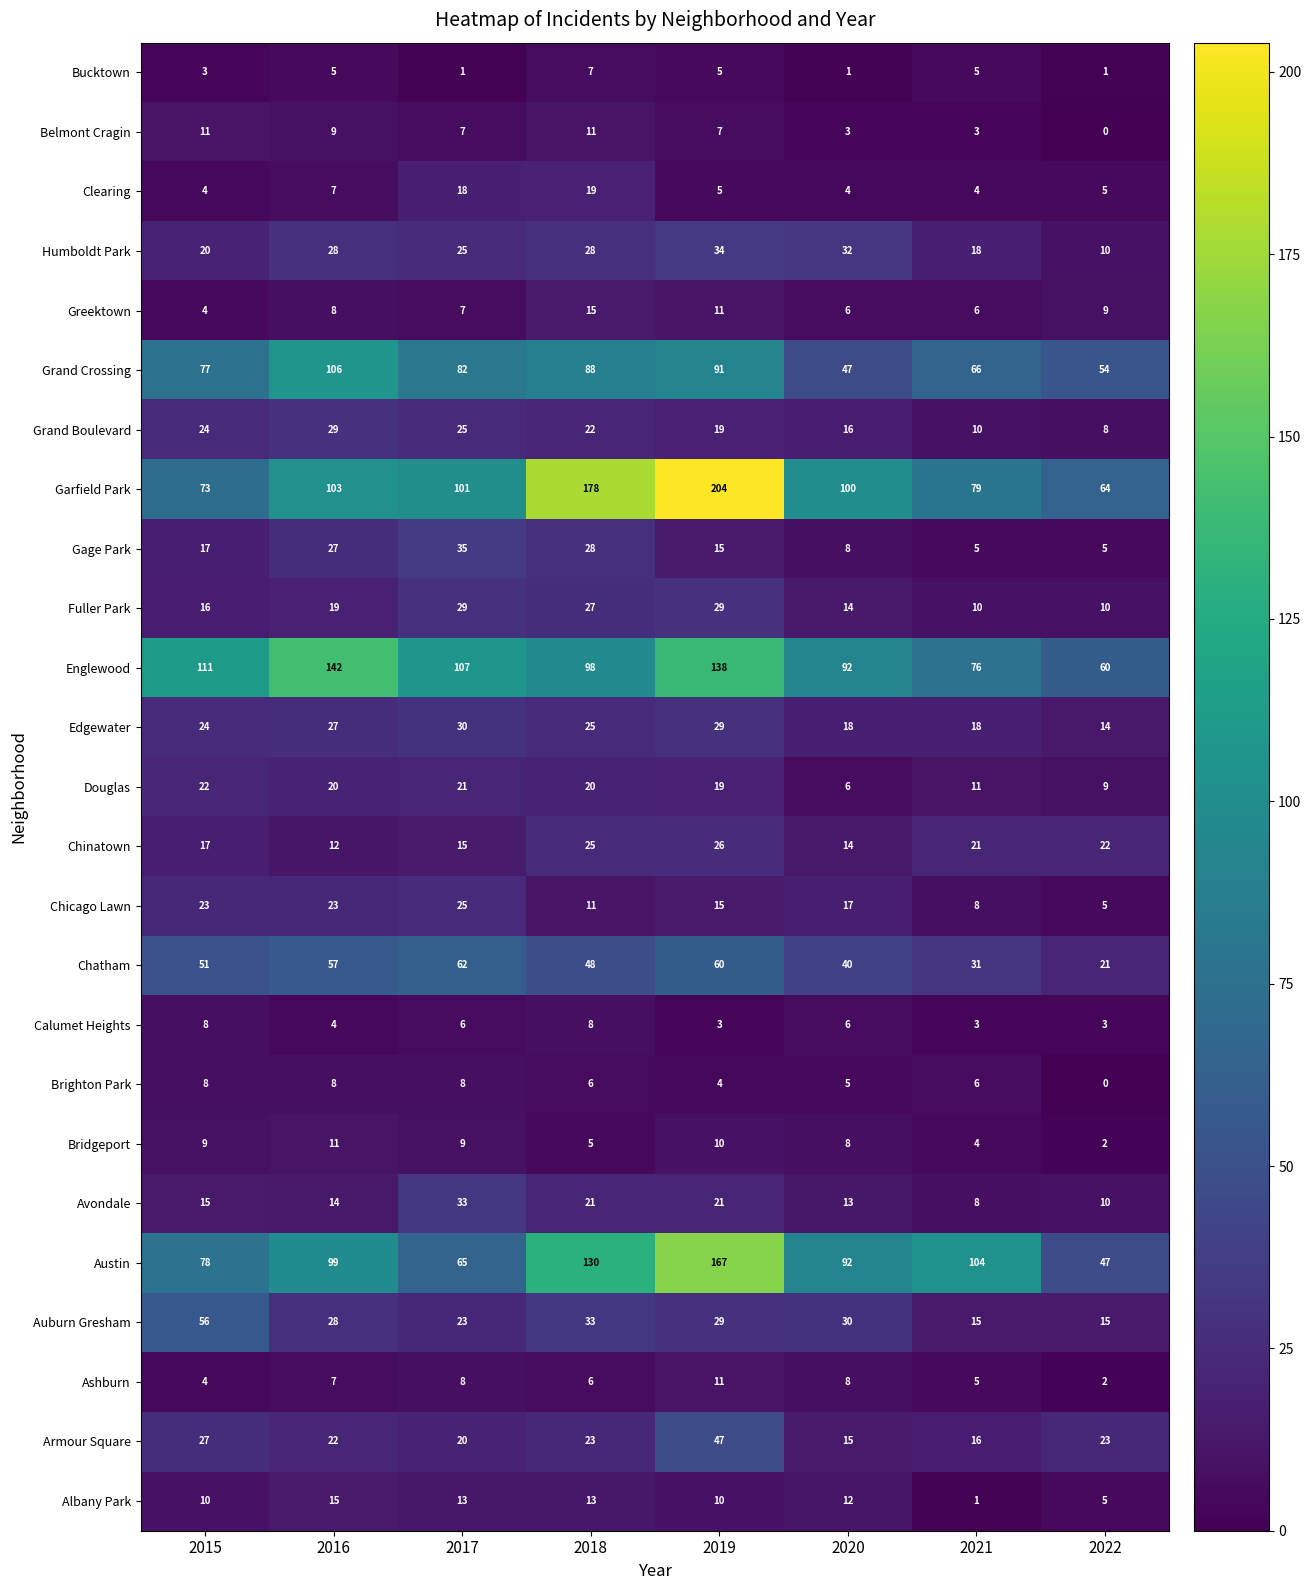

Read the Brighton Park value at 2015.

8